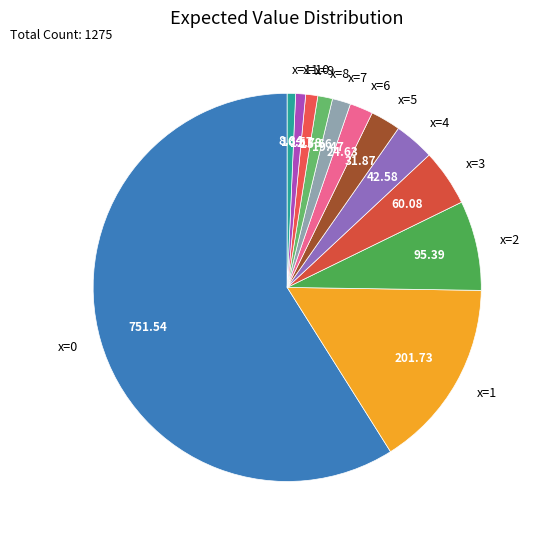

Is the sum of x=8 and x=6 greater than half?

No